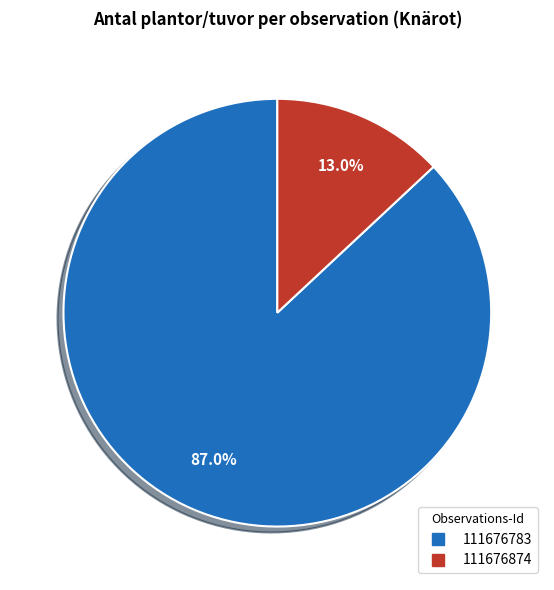

What percentage is the 111676783 slice, to the nearest percent?

87%